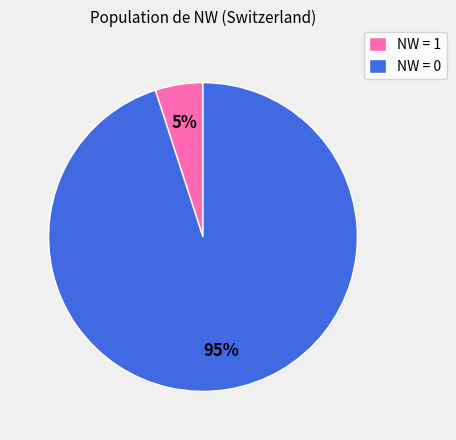

Is NW = 1 the majority of the pie?

No